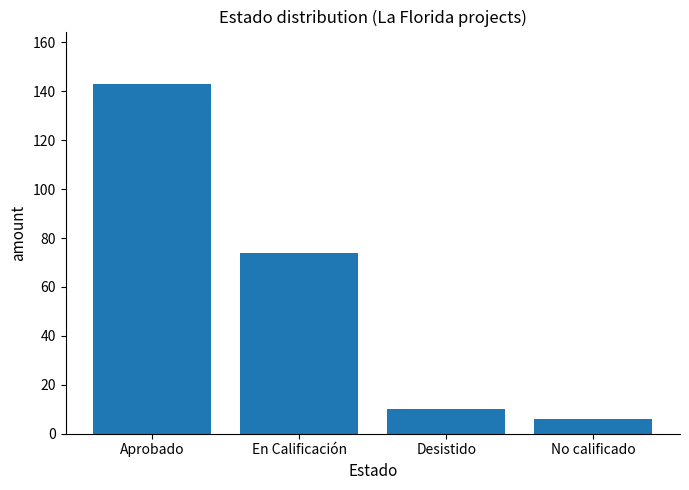

What is the difference between the second highest and second lowest values?

64